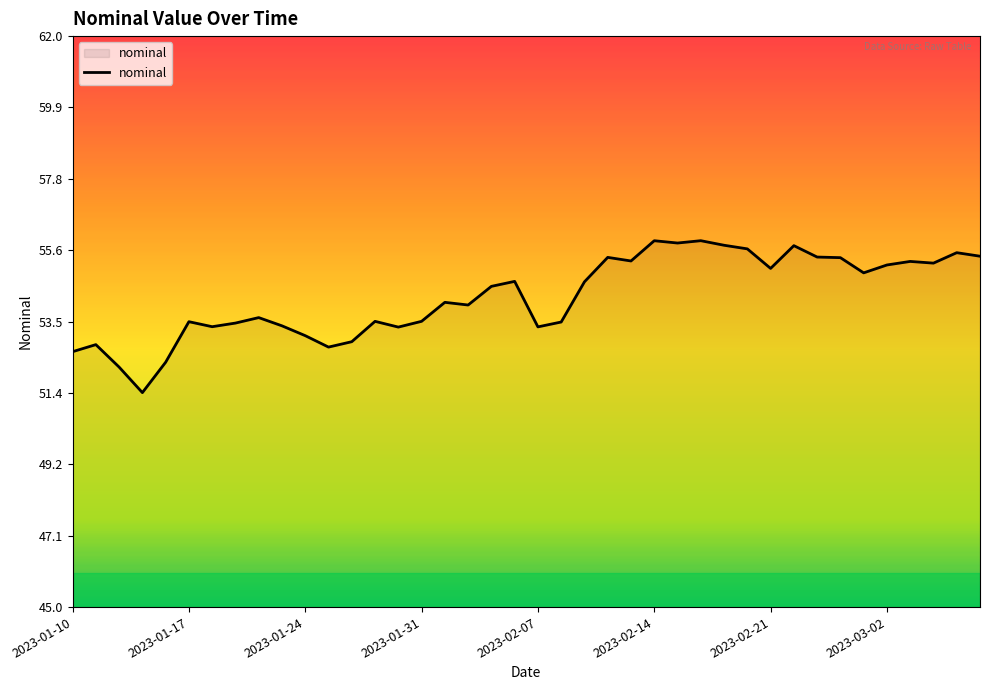

What is the difference between the maximum and minimum values?

4.5